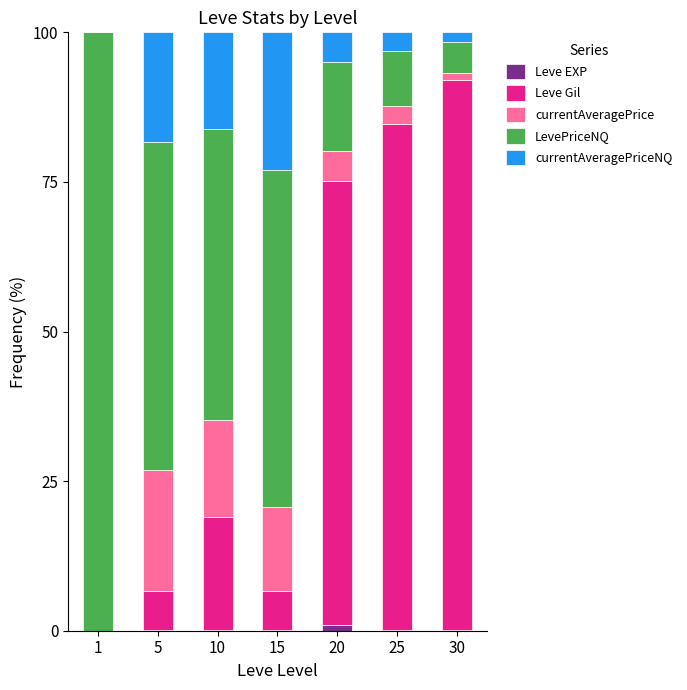

Which series has the largest range (max minus min)?

LevePriceNQ